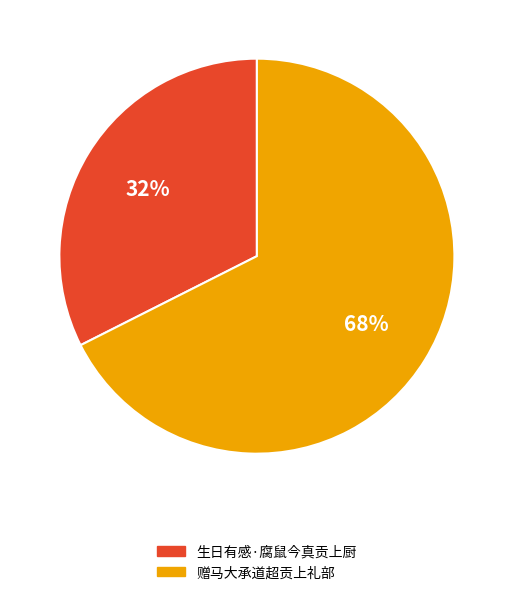

How many slices are in this pie chart?

2